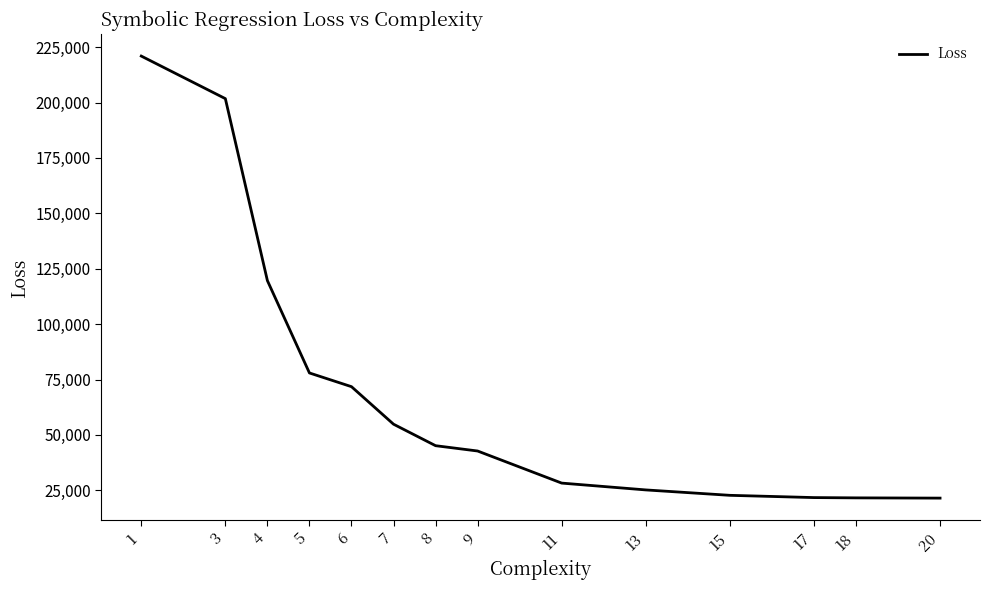

What is the difference between the maximum and minimum values?

199479.7